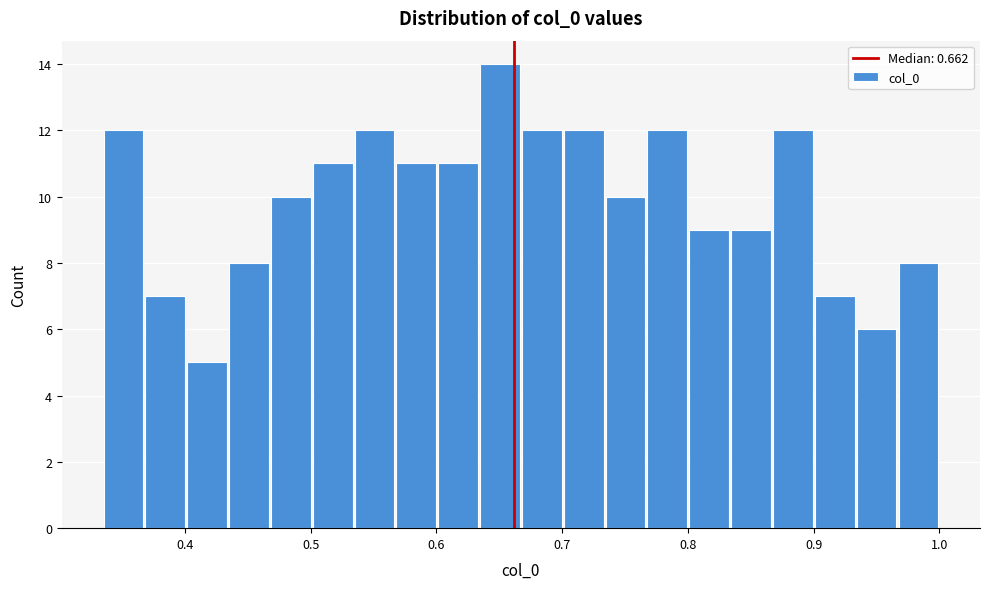

Around what value on the x-axis is the tallest bar? Give the approximate position of its centre, as read against the axis.

0.65